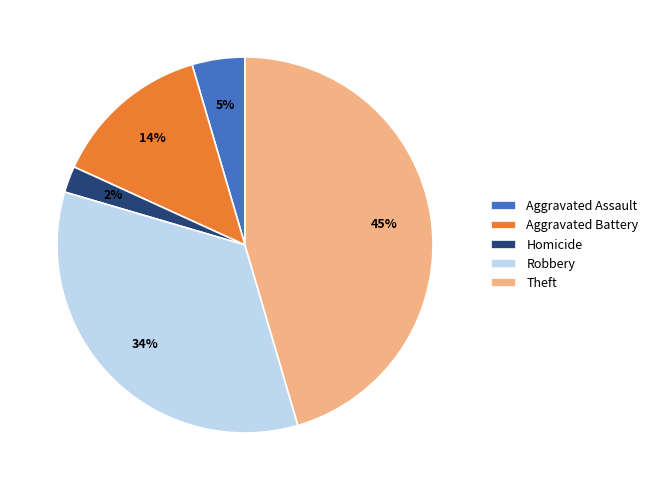

Is it true that Aggravated Battery is 21% of the pie?

False